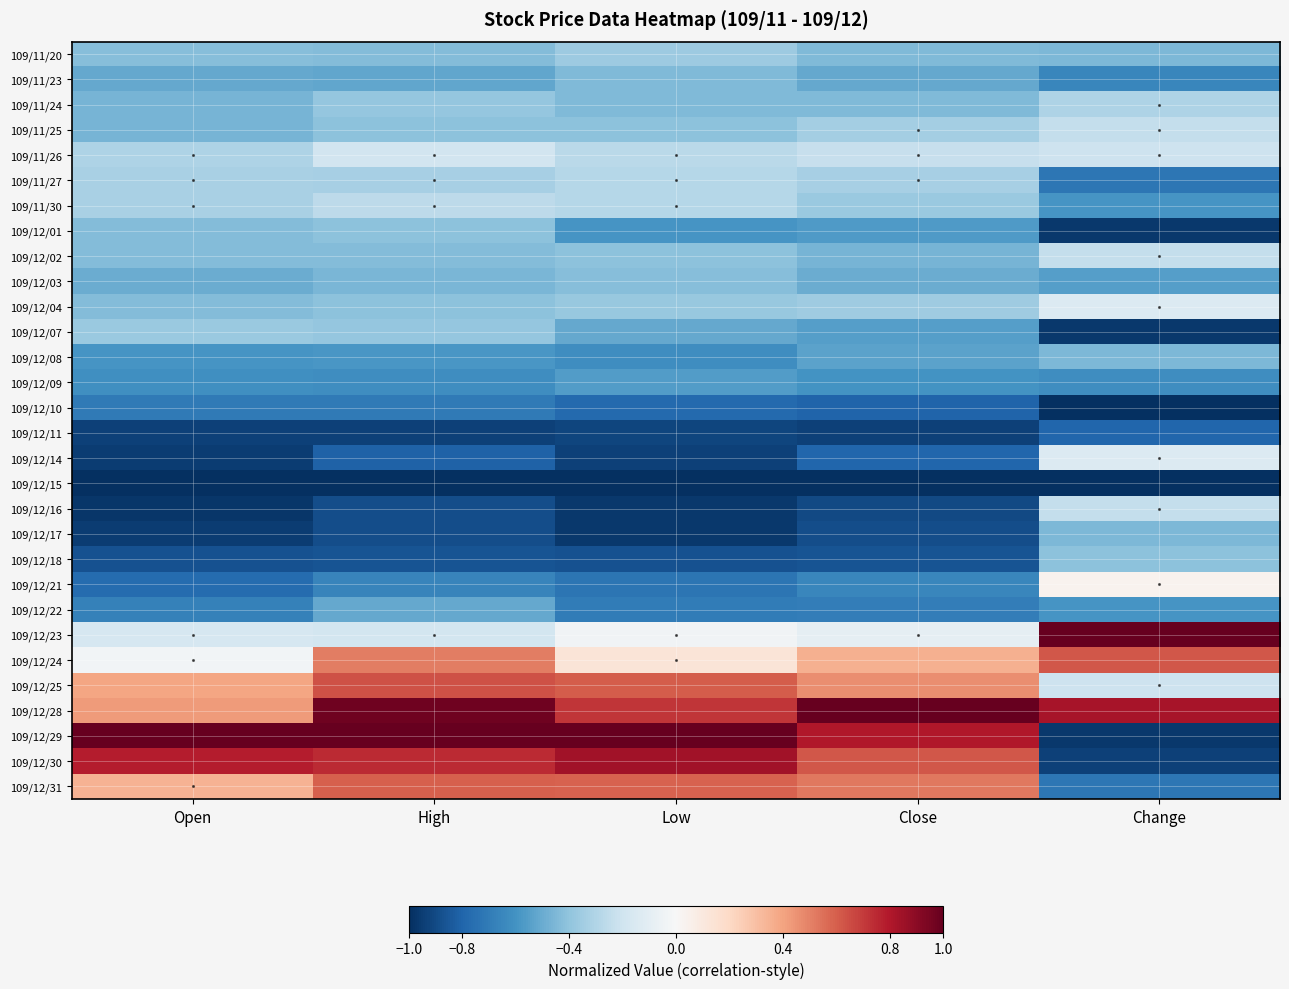

Reading left to right, transcribe all the data shown in this chart.

109/11/20: Open=-0.4	High=-0.4	Low=-0.4	Close=-0.4	Change=-0.4
109/11/23: Open=-0.5	High=-0.5	Low=-0.4	Close=-0.5	Change=-0.7
109/11/24: Open=-0.5	High=-0.4	Low=-0.4	Close=-0.4	Change=-0.3
109/11/25: Open=-0.5	High=-0.4	Low=-0.4	Close=-0.3	Change=-0.2
109/11/26: Open=-0.3	High=-0.2	Low=-0.3	Close=-0.2	Change=-0.2
109/11/27: Open=-0.3	High=-0.3	Low=-0.3	Close=-0.3	Change=-0.7
109/11/30: Open=-0.3	High=-0.3	Low=-0.3	Close=-0.4	Change=-0.6
109/12/01: Open=-0.4	High=-0.4	Low=-0.6	Close=-0.6	Change=-1.0
109/12/02: Open=-0.4	High=-0.4	Low=-0.4	Close=-0.5	Change=-0.2
109/12/03: Open=-0.5	High=-0.5	Low=-0.4	Close=-0.5	Change=-0.6
109/12/04: Open=-0.4	High=-0.4	Low=-0.4	Close=-0.4	Change=-0.1
109/12/07: Open=-0.4	High=-0.4	Low=-0.5	Close=-0.6	Change=-1.0
109/12/08: Open=-0.6	High=-0.6	Low=-0.6	Close=-0.5	Change=-0.4
109/12/09: Open=-0.6	High=-0.6	Low=-0.6	Close=-0.6	Change=-0.6
109/12/10: Open=-0.7	High=-0.7	Low=-0.8	Close=-0.8	Change=-1.0
109/12/11: Open=-0.9	High=-0.9	Low=-0.9	Close=-0.9	Change=-0.8
109/12/14: Open=-0.9	High=-0.8	Low=-0.9	Close=-0.8	Change=-0.1
109/12/15: Open=-1.0	High=-1.0	Low=-1.0	Close=-1.0	Change=-1.0
109/12/16: Open=-1.0	High=-0.9	Low=-1.0	Close=-0.9	Change=-0.2
109/12/17: Open=-0.9	High=-0.9	Low=-1.0	Close=-0.9	Change=-0.4
109/12/18: Open=-0.9	High=-0.9	Low=-0.9	Close=-0.9	Change=-0.4
109/12/21: Open=-0.8	High=-0.7	Low=-0.7	Close=-0.7	Change=0.0
109/12/22: Open=-0.7	High=-0.5	Low=-0.7	Close=-0.7	Change=-0.6
109/12/23: Open=-0.2	High=-0.2	Low=-0.0	Close=-0.1	Change=1.0
109/12/24: Open=-0.0	High=0.5	Low=0.1	Close=0.4	Change=0.6
109/12/25: Open=0.4	High=0.6	Low=0.6	Close=0.5	Change=-0.2
109/12/28: Open=0.4	High=1.0	Low=0.7	Close=1.0	Change=0.8
109/12/29: Open=1.0	High=1.0	Low=1.0	Close=0.8	Change=-1.0
109/12/30: Open=0.8	High=0.7	Low=0.8	Close=0.6	Change=-0.9
109/12/31: Open=0.3	High=0.6	Low=0.6	Close=0.5	Change=-0.7